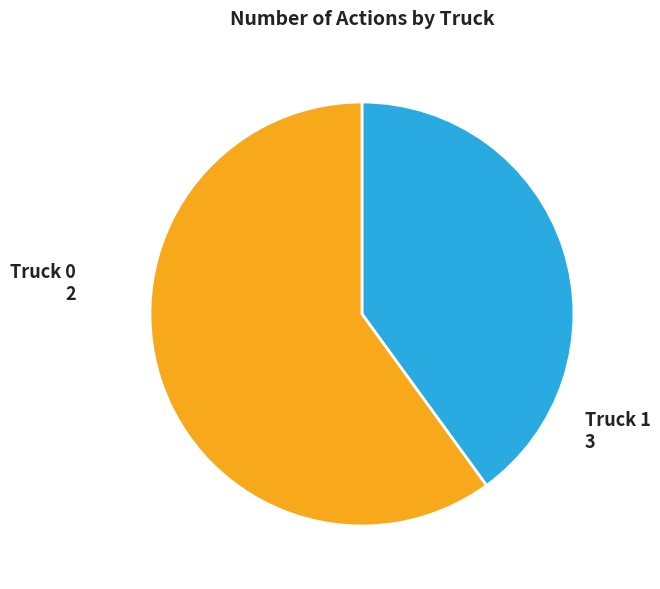

The Truck 1 slice represents 73% of the pie. True or false?

False